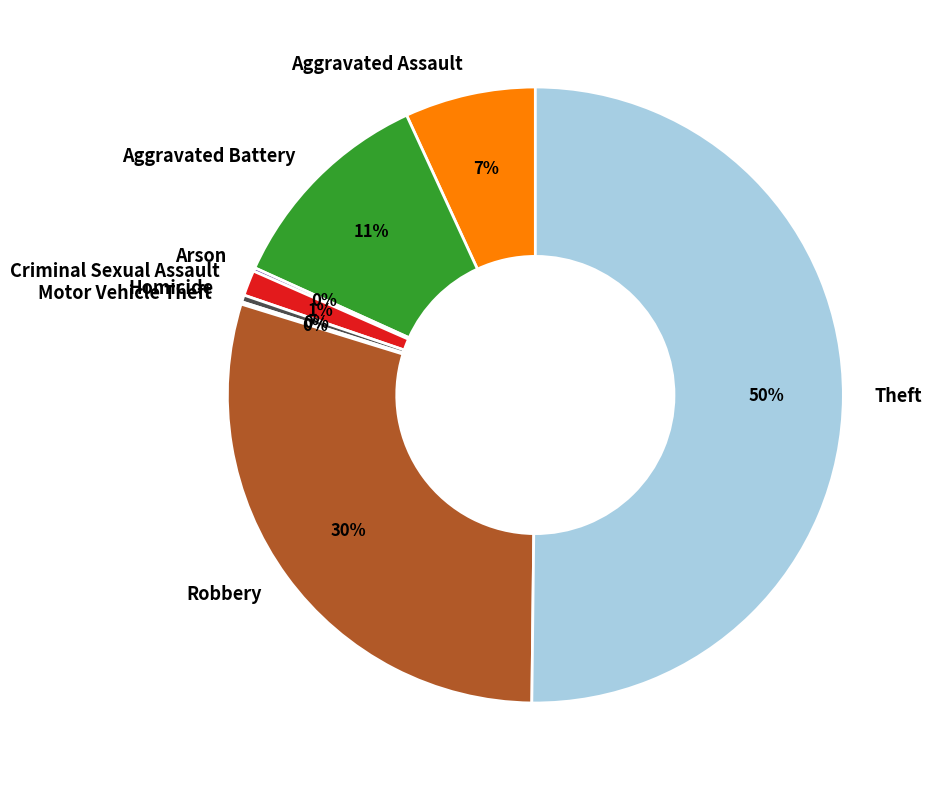

To the nearest percent, what is the difference between the Aggravated Battery and Criminal Sexual Assault slice percentages?

10%